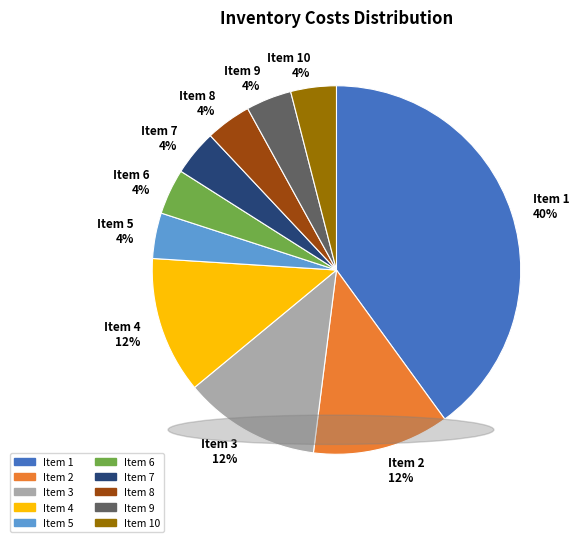

The 7 slice represents 4% of the pie. True or false?

True